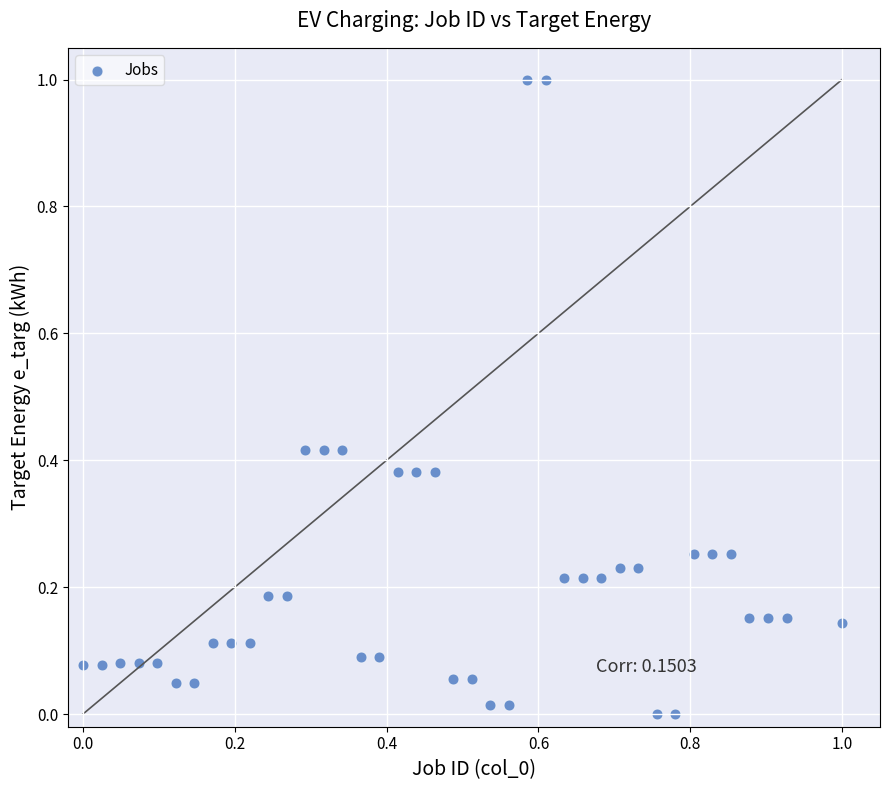

What is the range of Y values (max minus min)?

1.0